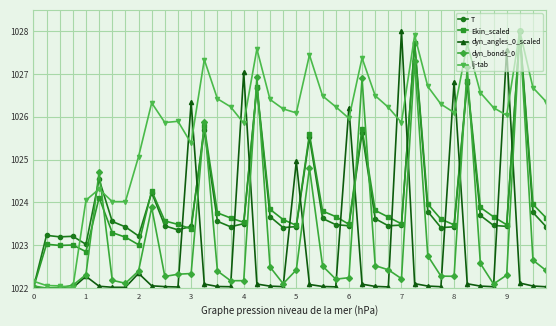

Does the chart have visible grid lines?

Yes